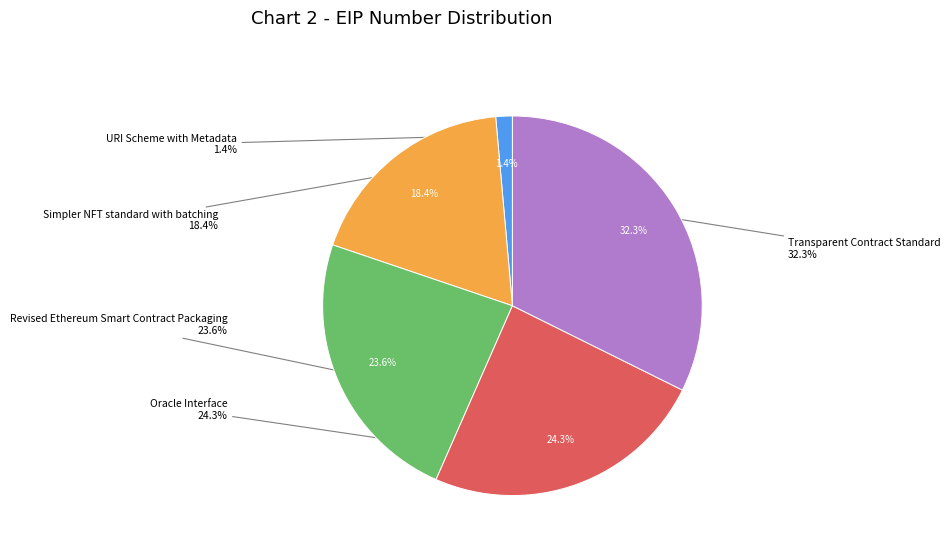

To the nearest percent, what portion does Oracle Interface represent?

24%